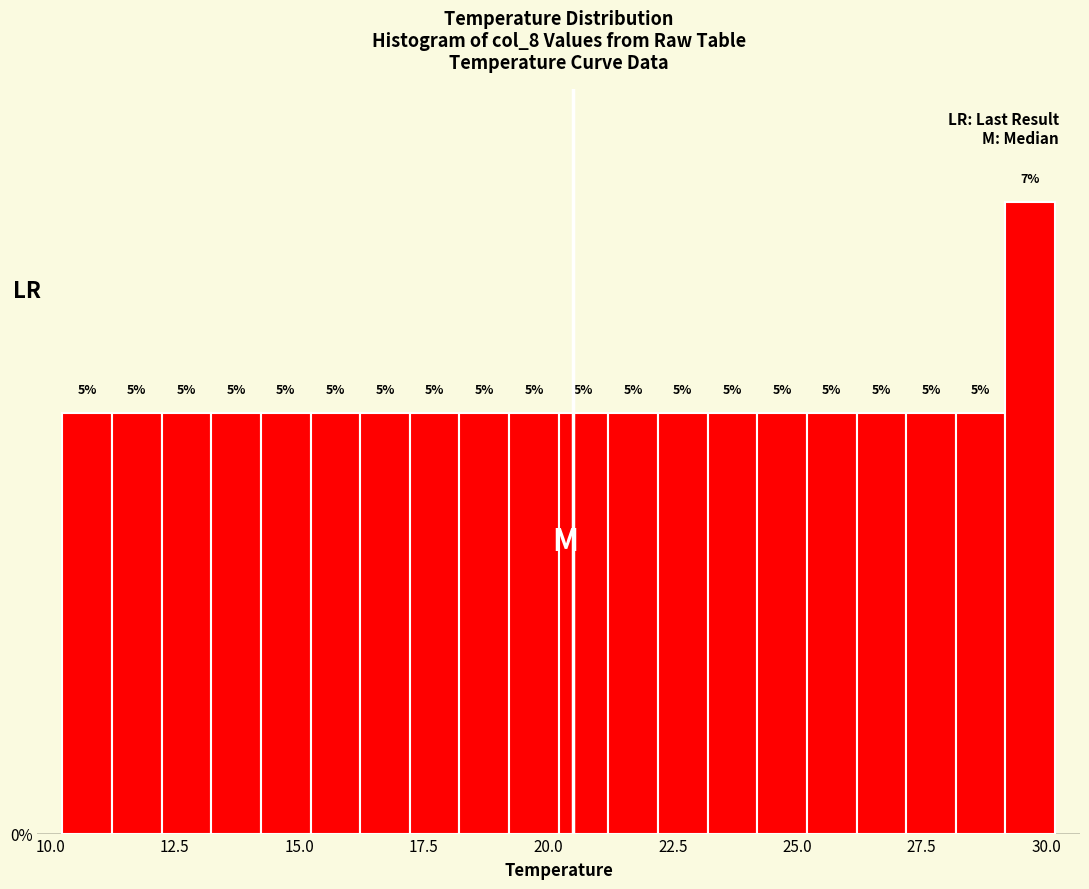

Around what value on the x-axis is the tallest bar? Give the approximate position of its centre, as read against the axis.

29.5